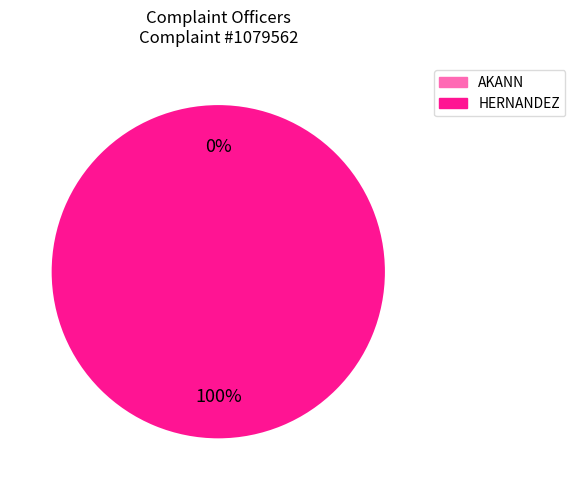

To the nearest percent, what portion does HERNANDEZ represent?

100%